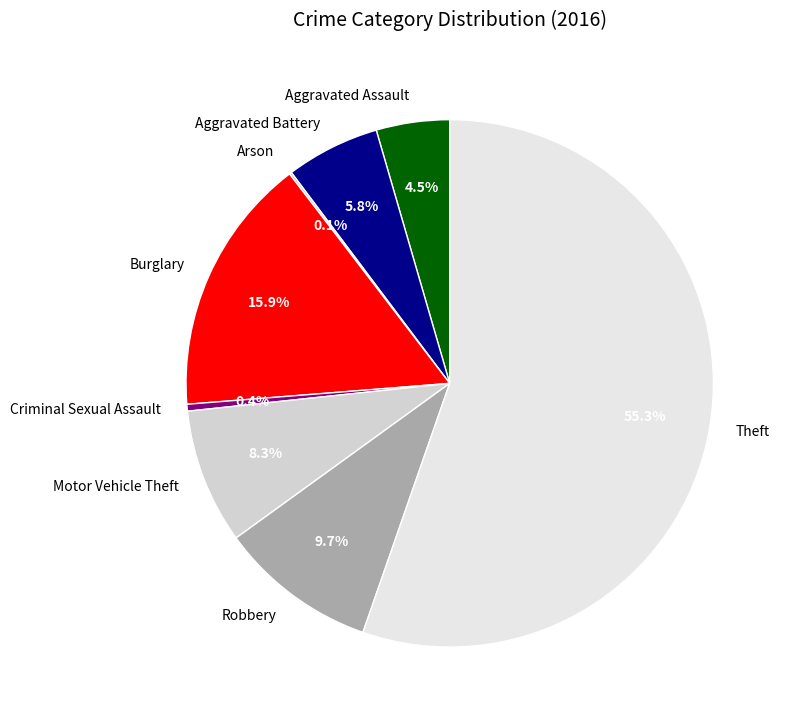

Between Robbery and Criminal Sexual Assault, which is larger?

Robbery